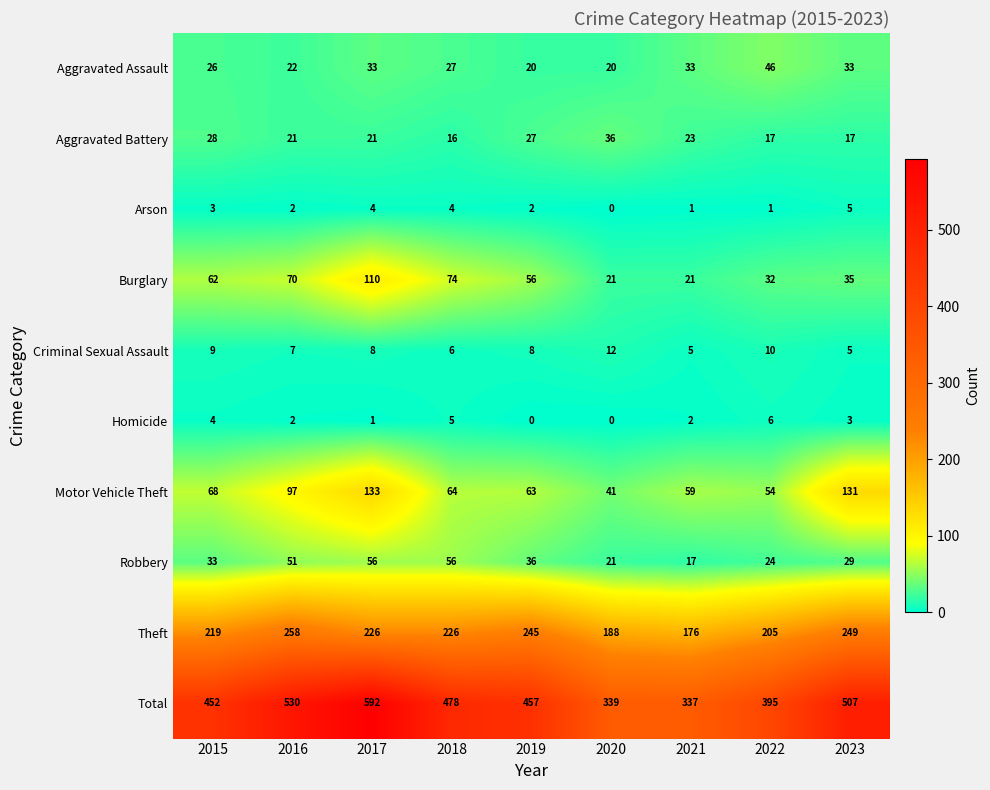

The Robbery series shows 36 at 2019. True or false?

True